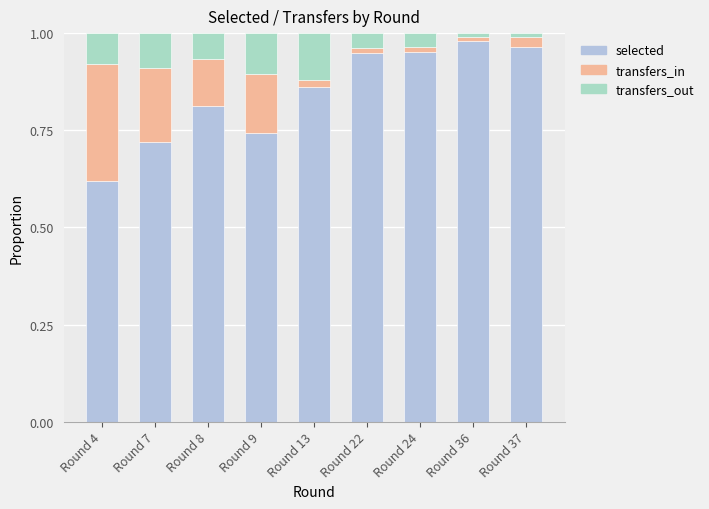

Are the bars horizontal?

No